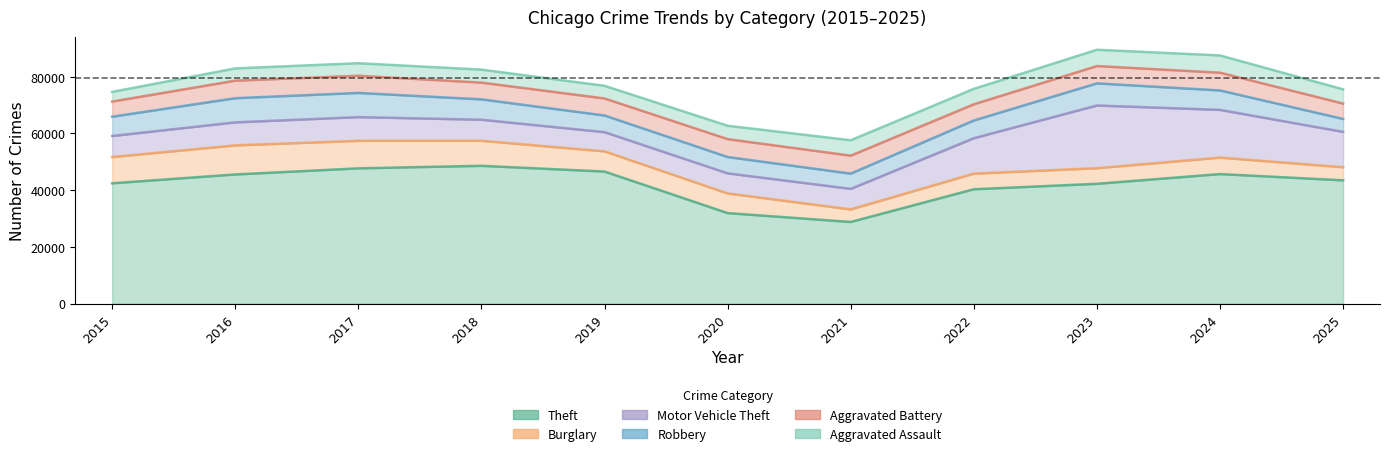

What are all the series names shown in the legend?

Theft, Burglary, Motor Vehicle Theft, Robbery, Aggravated Battery, Aggravated Assault